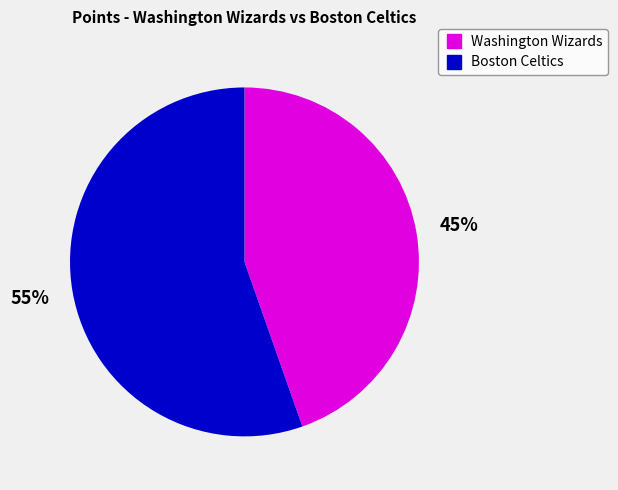

What is the largest slice in the pie chart?

Boston Celtics